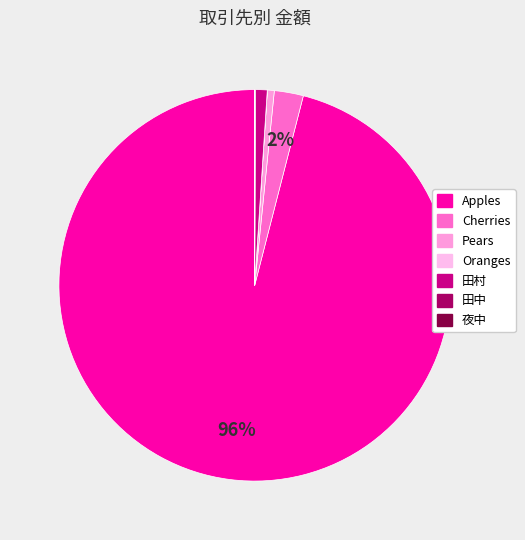

Is the sum of 夜中 and Oranges greater than half?

No